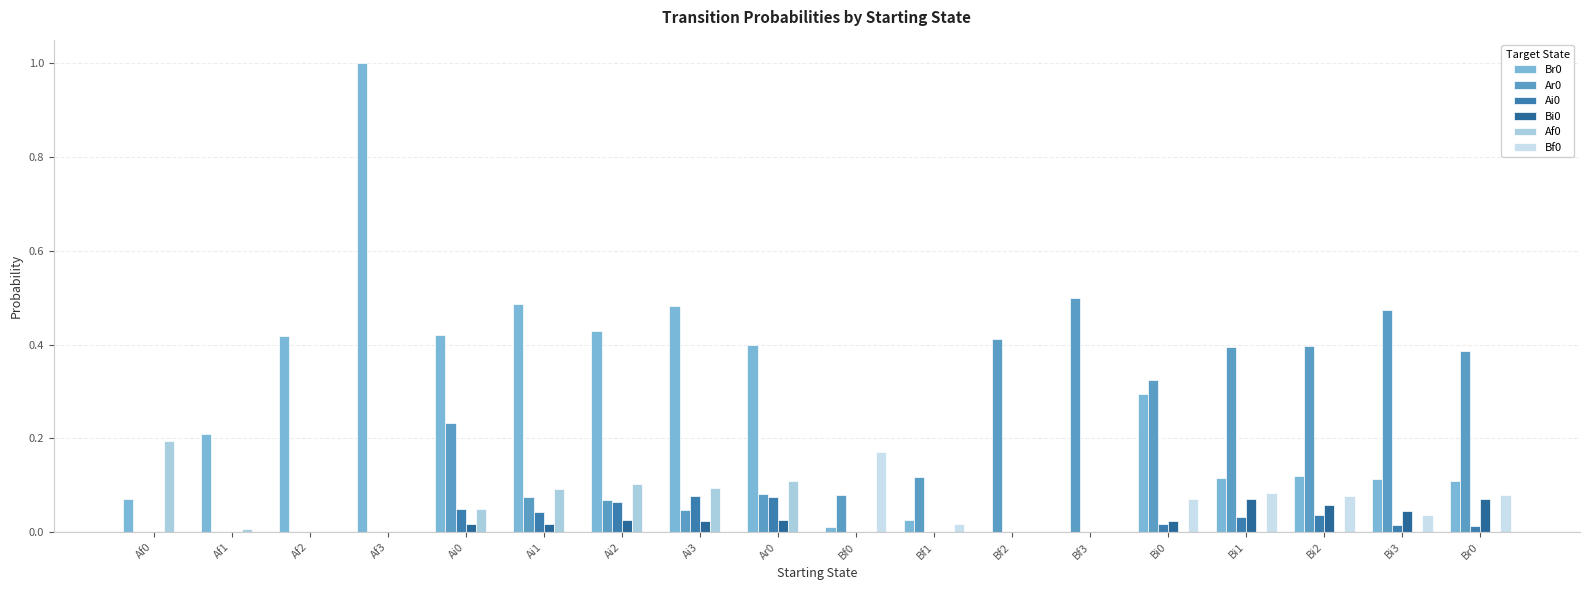

Count the number of data series in this chart.

6